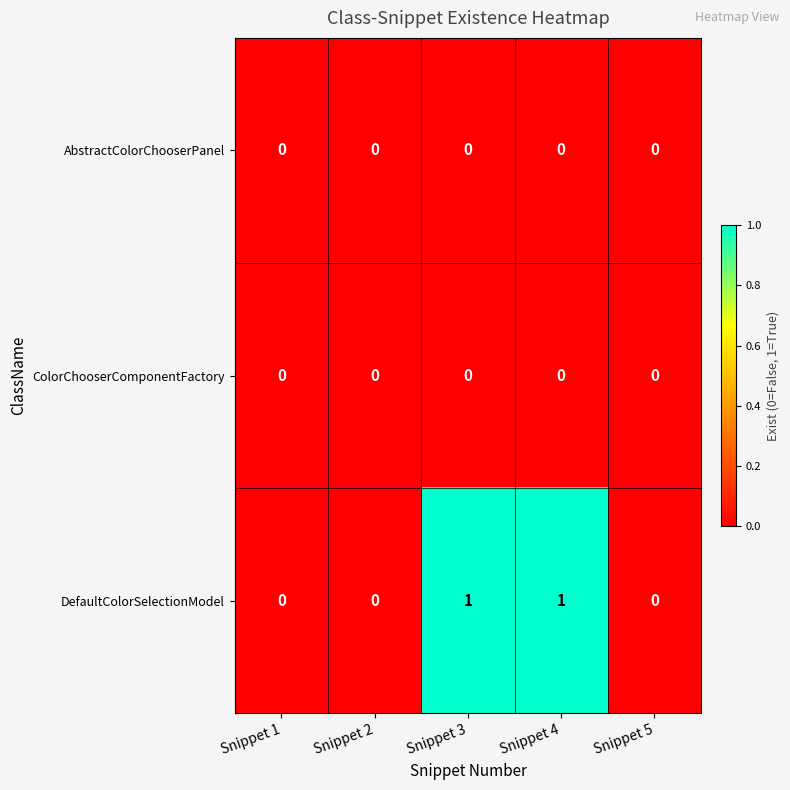

Which series has the largest range (max minus min)?

DefaultColorSelectionModel